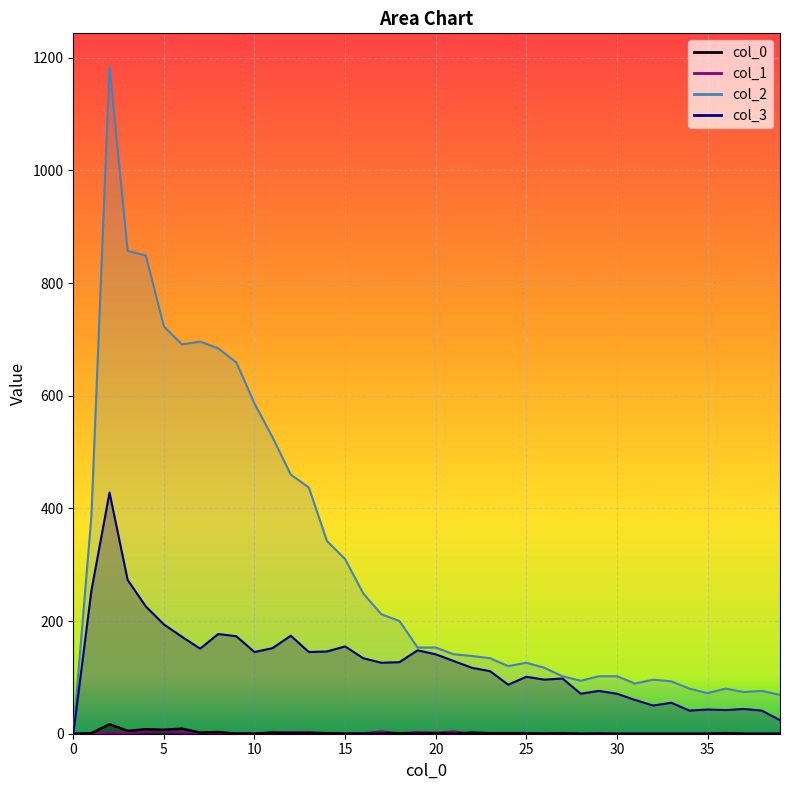

Which series has the largest total across all categories?

2